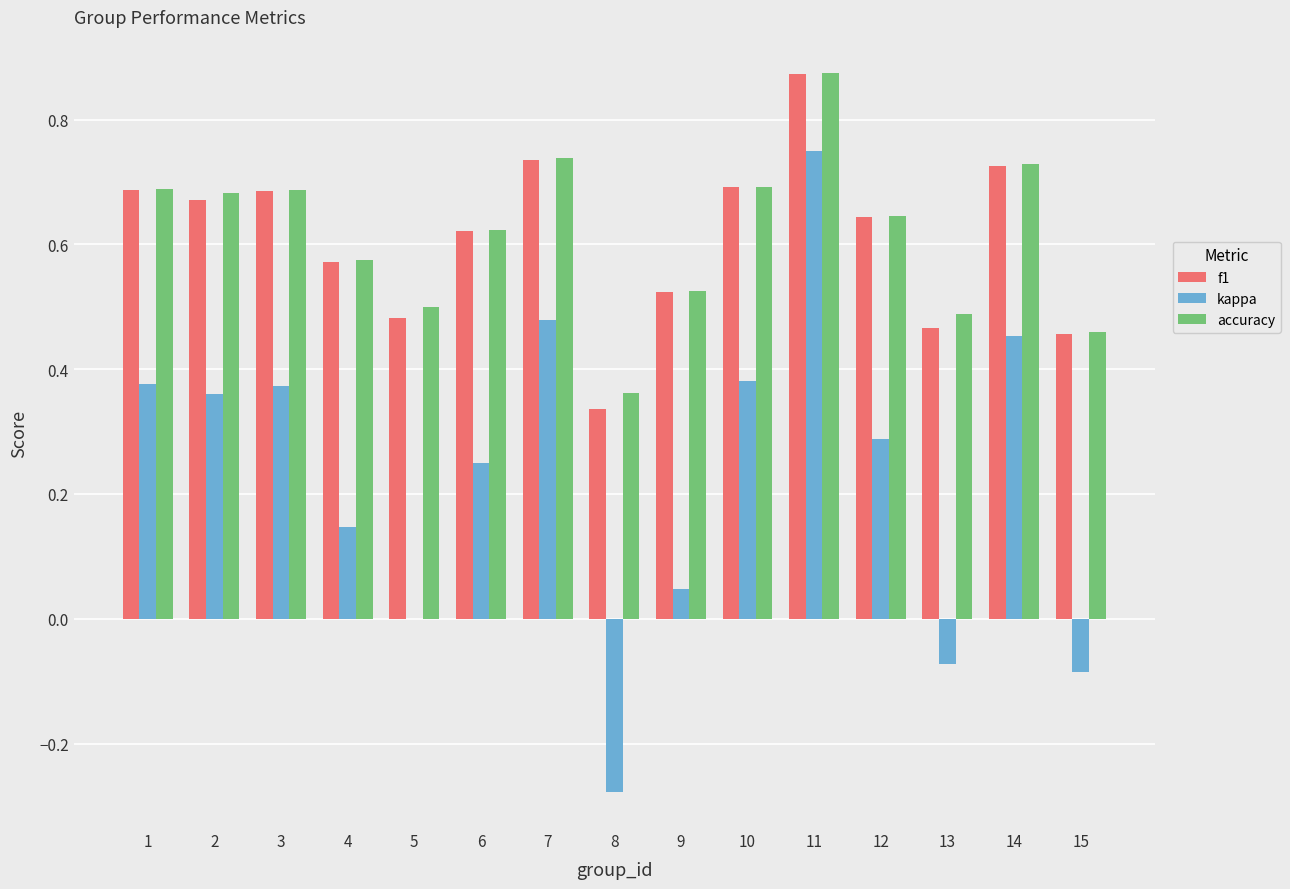

What is the sum of the f1 values at 6 and 4?

1.2